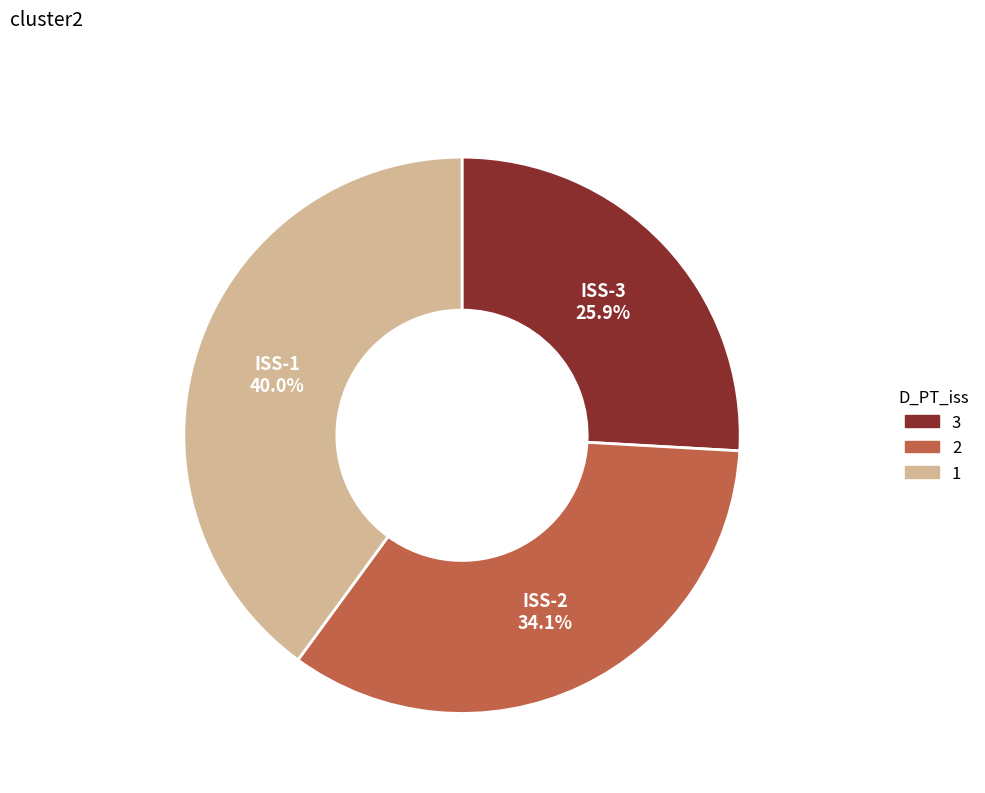

How many segments does this pie chart have?

3